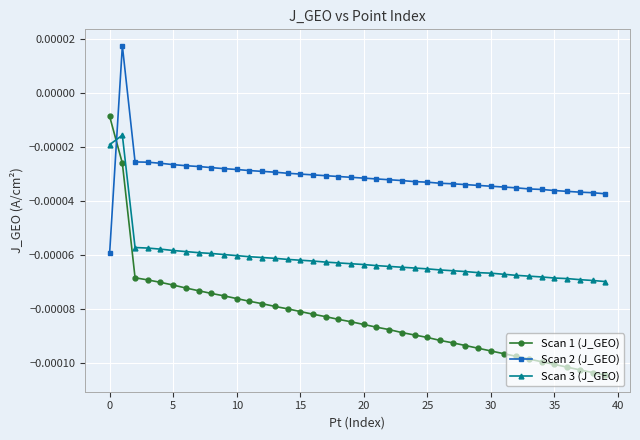

After their last crossing, which series has the higher values: Scan 3 (J_GEO) or Scan 2 (J_GEO)?

Scan 2 (J_GEO)